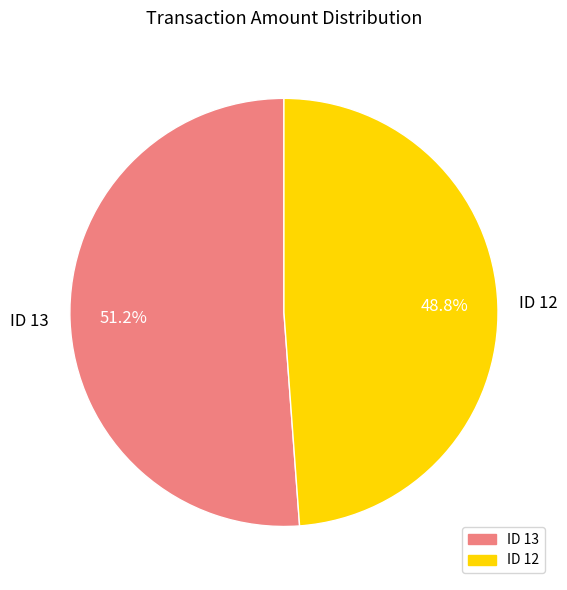

Combined, what portion of the pie is ID 13 and ID 12?

100.0%